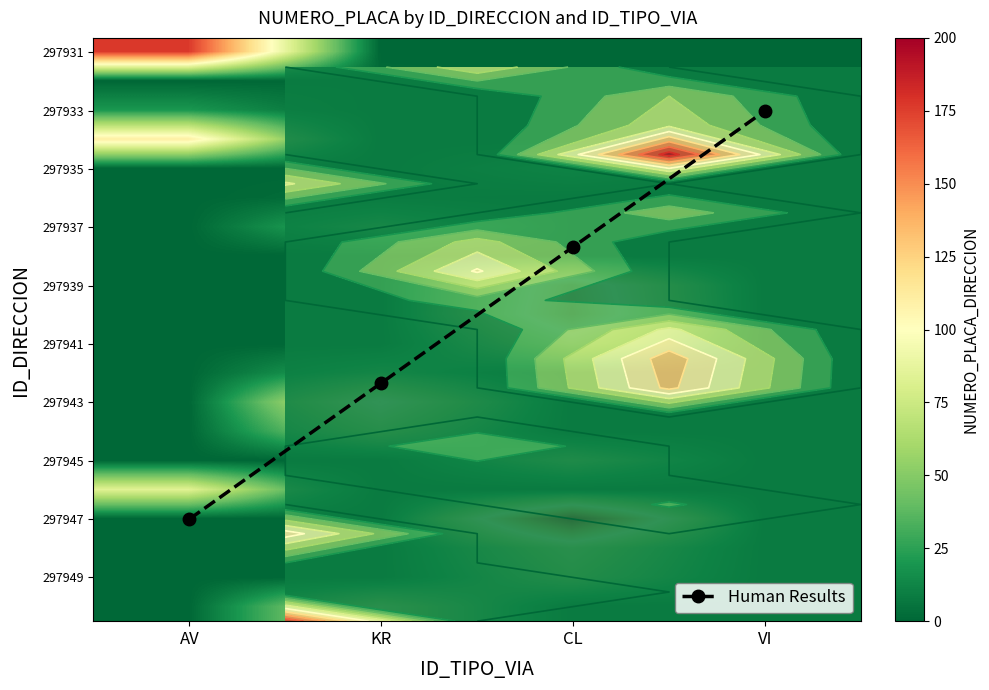

What is the greatest value displayed?

190.0